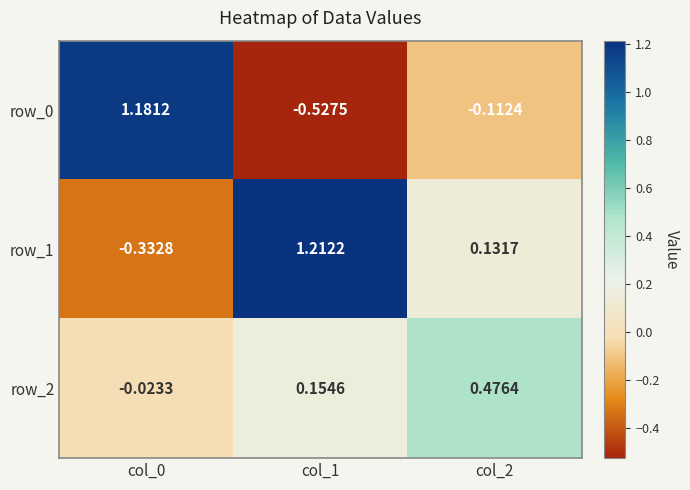

Is the value of row_1 at col_0 greater than the value of row_0 at col_1?

Yes